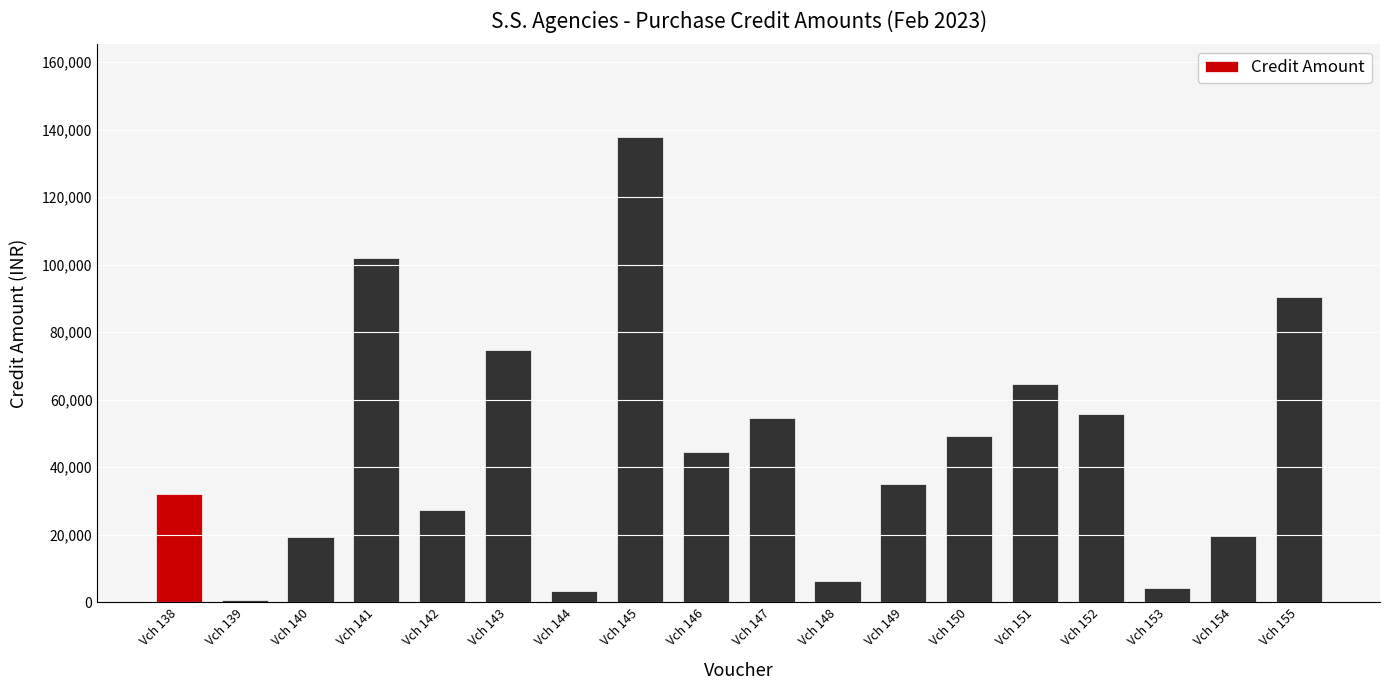

Does the chart contain stacked bars?

No